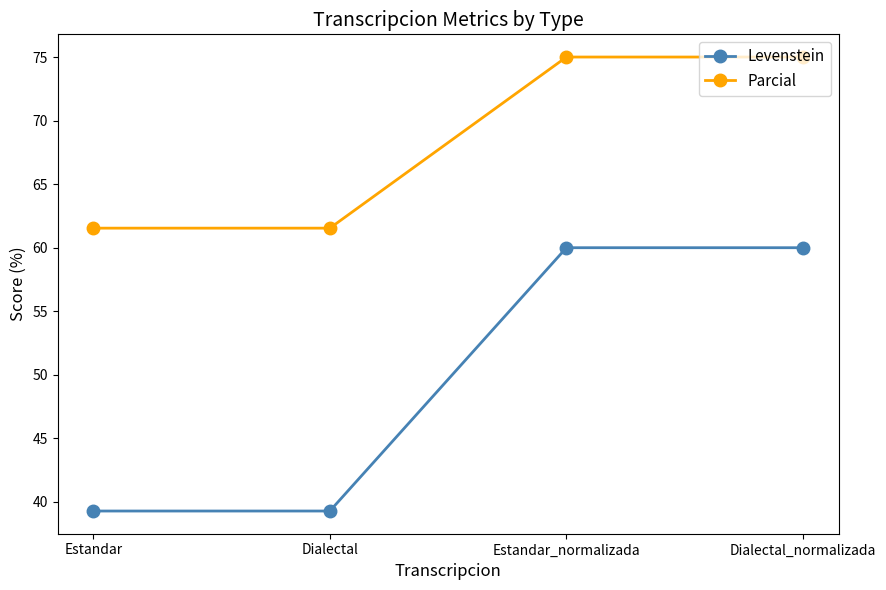

True or false: Parcial and Levenstein cross at least once.

False